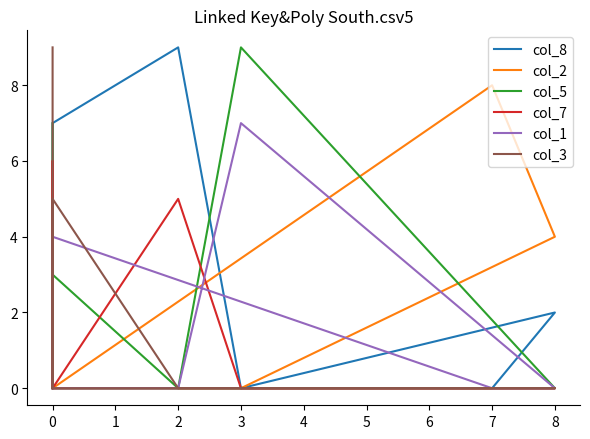

True or false: col_1 and col_3 cross at least once.

False